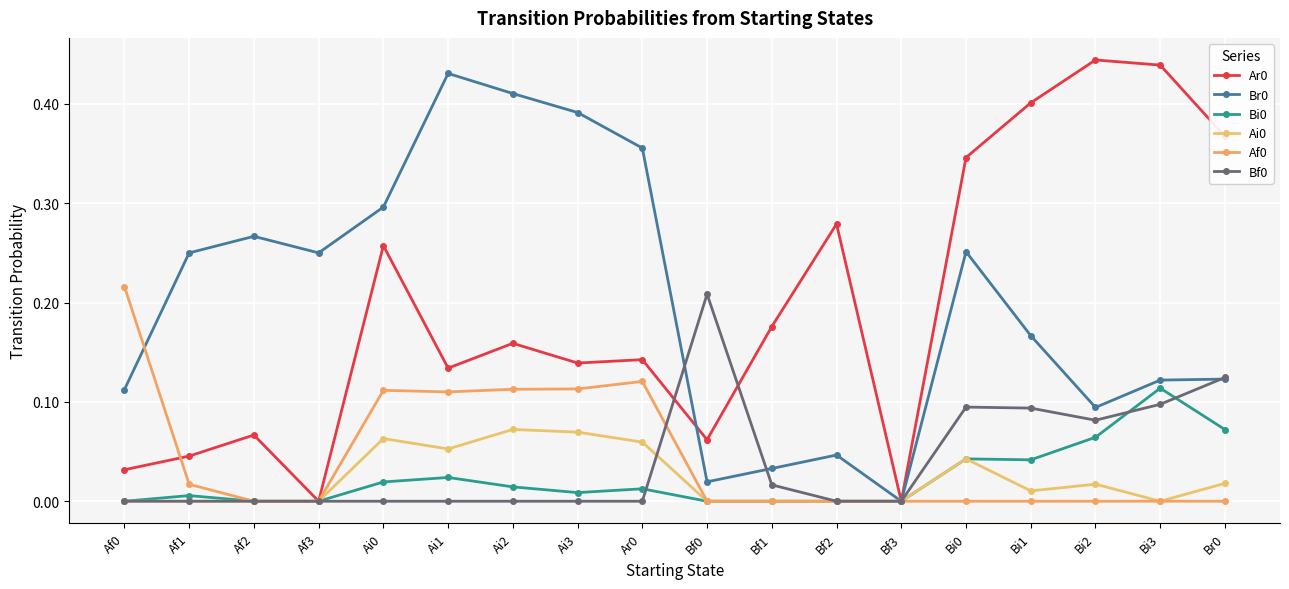

Does the chart have visible grid lines?

Yes